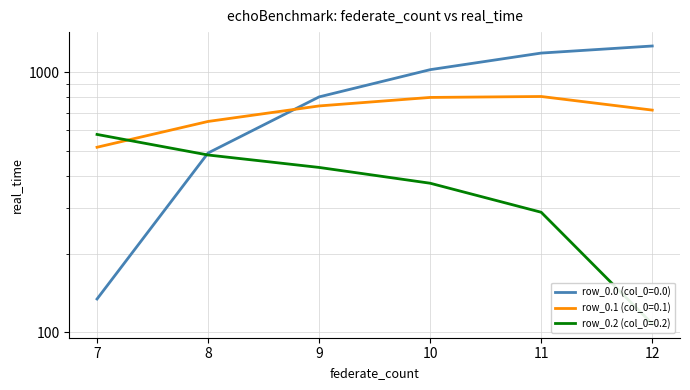

Reading right to left, what are all the values shown in this chart?

row_0.0: 1261.6	1185.2	1023.2	804.0	489.3	134.3
row_0.1: 715.3	806.9	800.2	742.1	646.9	514.8
row_0.2: 107.8	289.5	374.4	430.5	480.7	576.6